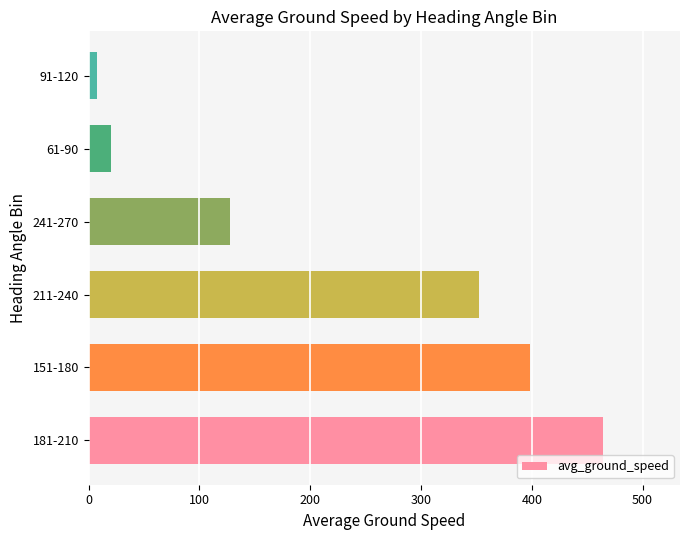

Reading bottom to top, what are all the values shown in this chart?

464.2	398.2	352.3	128.0	20.0	7.5